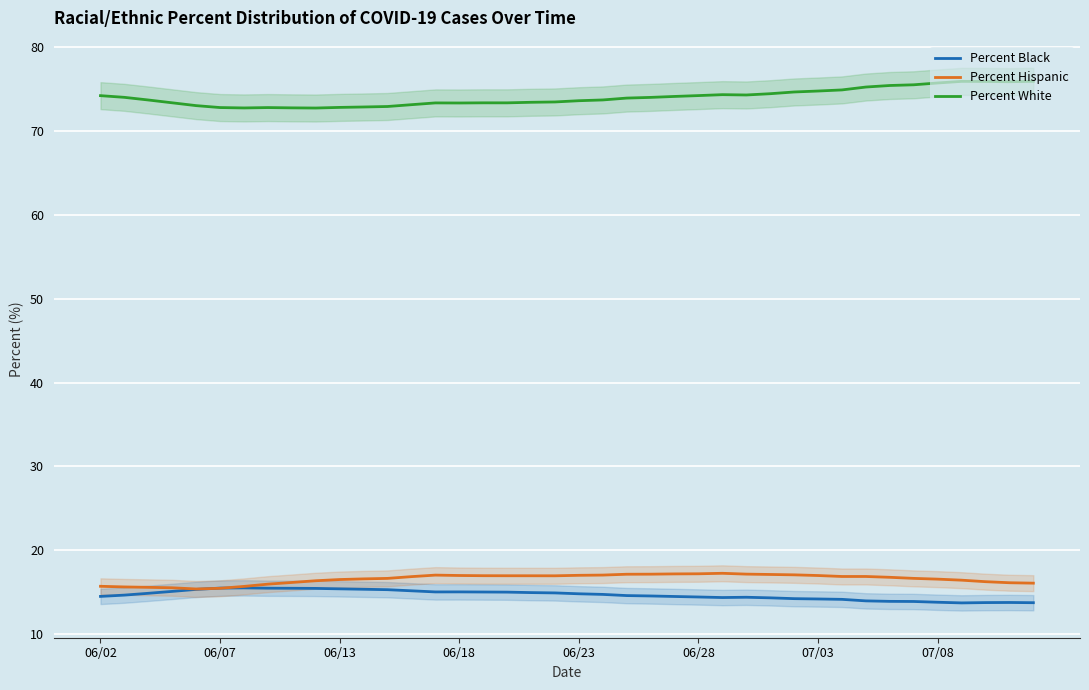

What is the total value across all series at 11?

104.8